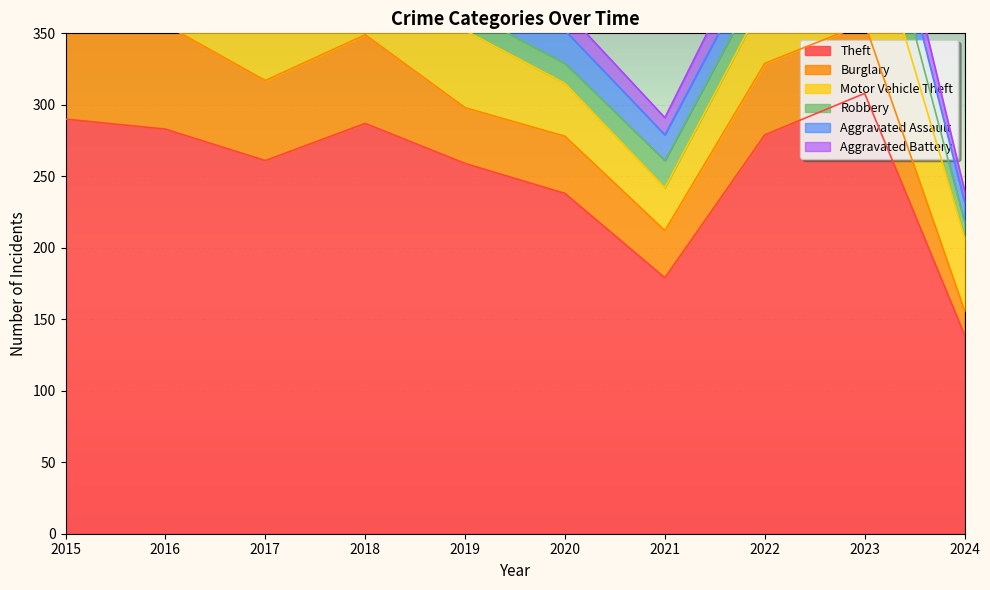

Reading left to right, what are all the values shown in this chart?

Theft: 290	283	261	287	259	238	179	279	308	139
Burglary: 80	73	56	62	39	40	33	50	49	17
Motor Vehicle Theft: 40	45	47	50	54	37	30	45	86	51
Robbery: 24	24	18	17	14	14	19	18	39	11
Aggravated Assault: 11	12	14	20	12	23	18	19	26	14
Aggravated Battery: 8	6	13	11	12	14	12	20	23	8